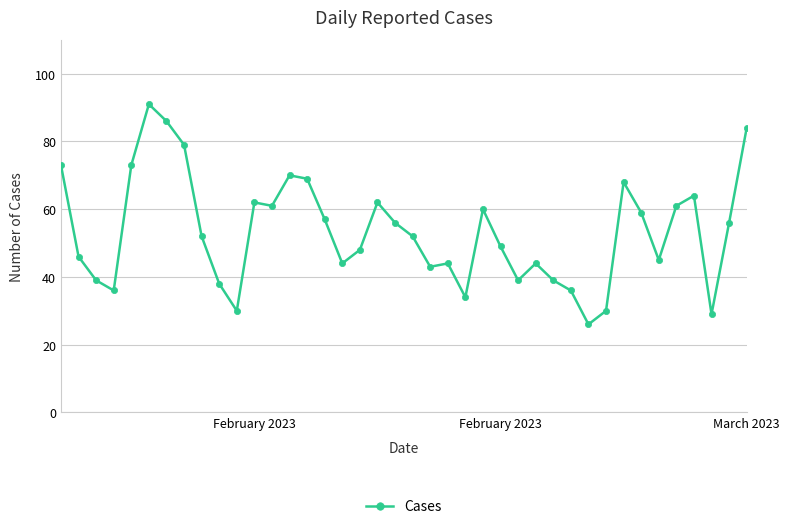

What is the average value?

53